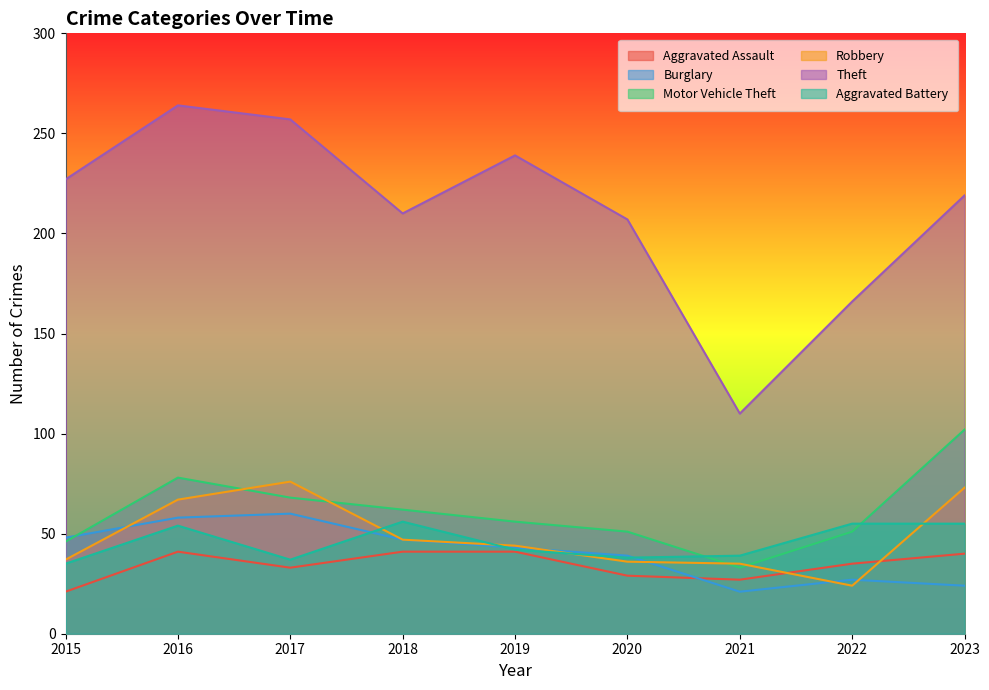

How many intersections are there between Aggravated Assault and Burglary?

1